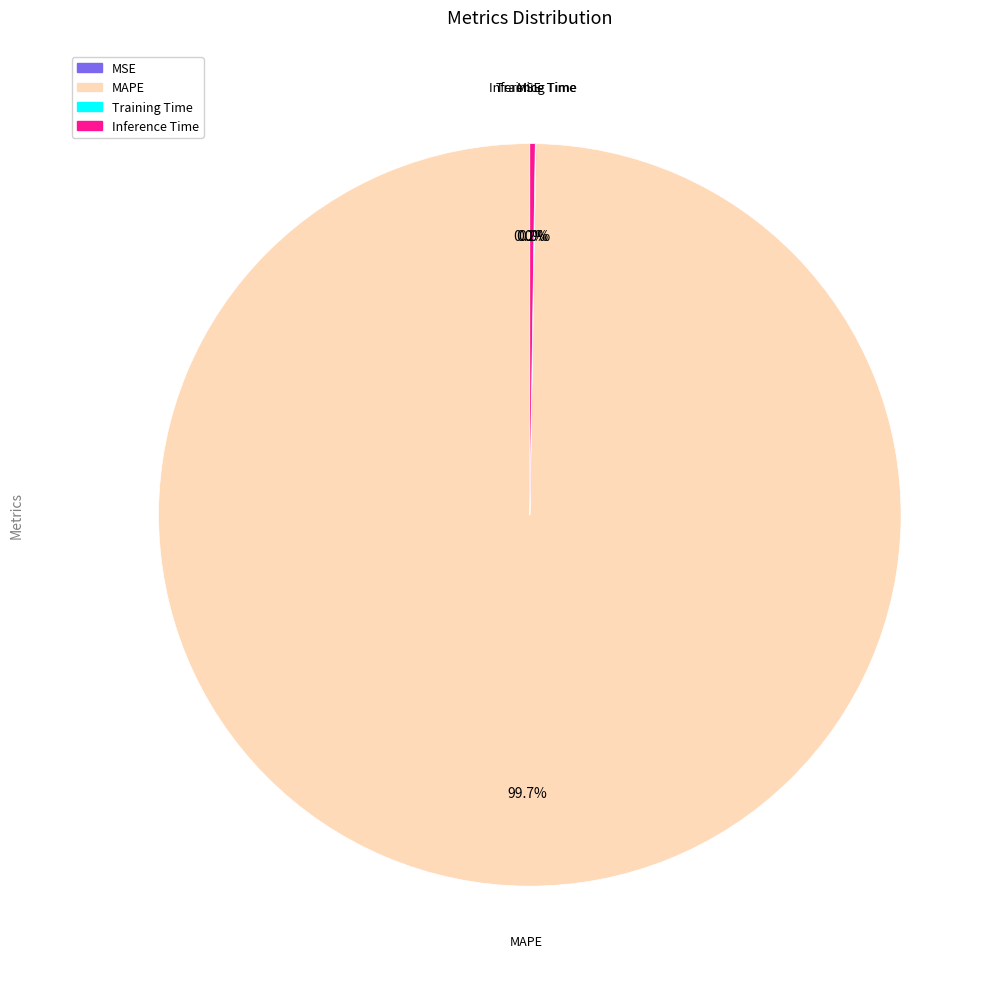

Which slice represents more than half of the pie?

MAPE